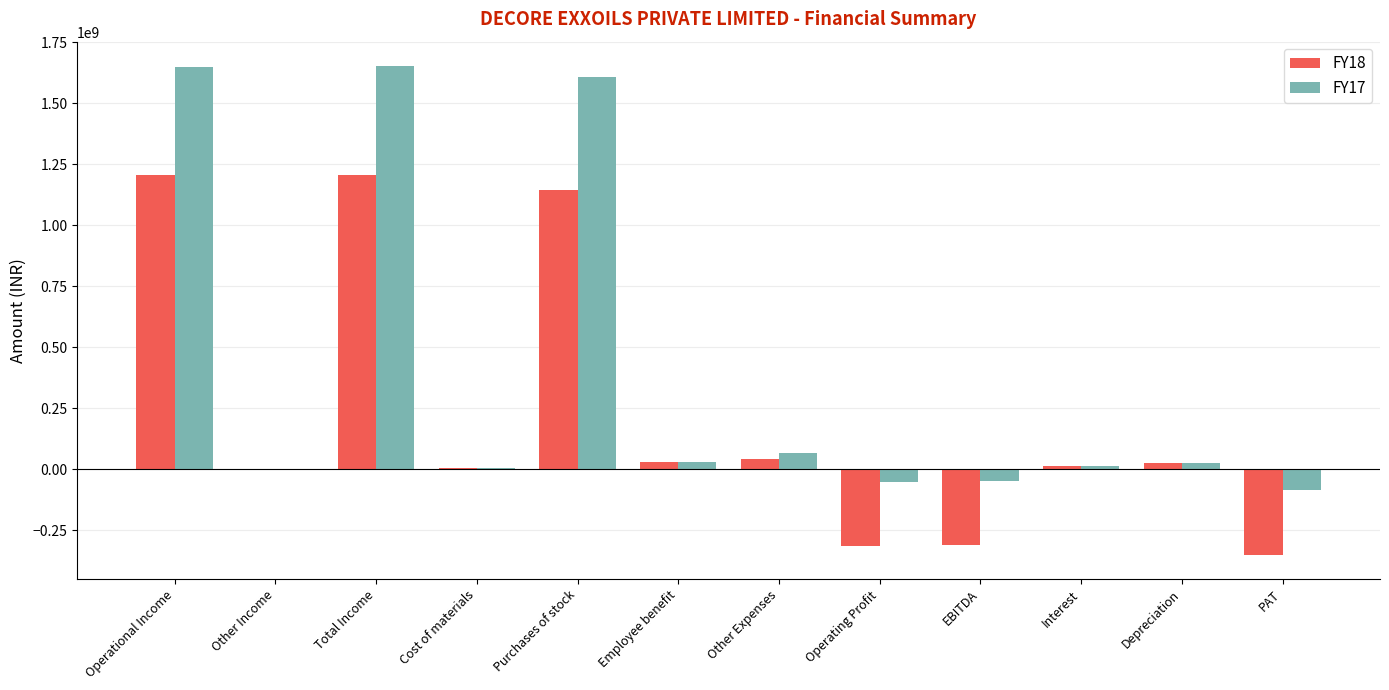

At which label does FY17 first exceed 25409000?

Operational Income